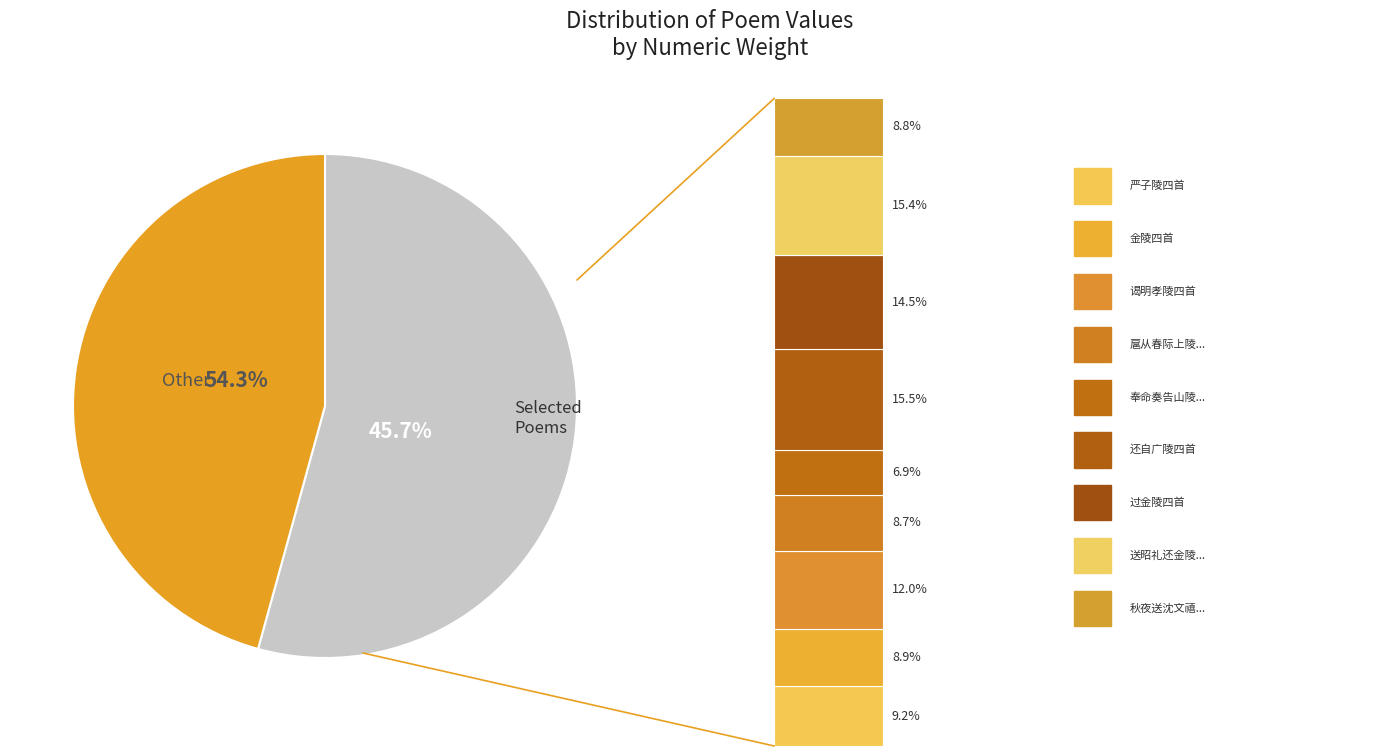

Rank the categories by value from highest to lowest.

还自广陵四首 其二, 送昭礼还金陵四首 其二, 过金陵四首 其二, 谒明孝陵四首 其二, 严子陵四首 其二, 金陵四首 其二, 秋夜送沈文禧还金陵四首 其二, 扈从春际上陵四首 其二, 奉命奏告山陵四首 其二